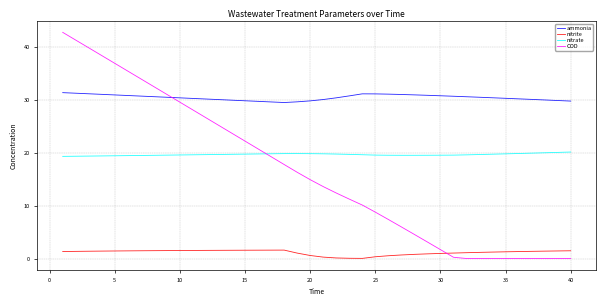

After their last crossing, which series has the higher values: COD or ammonia?

ammonia